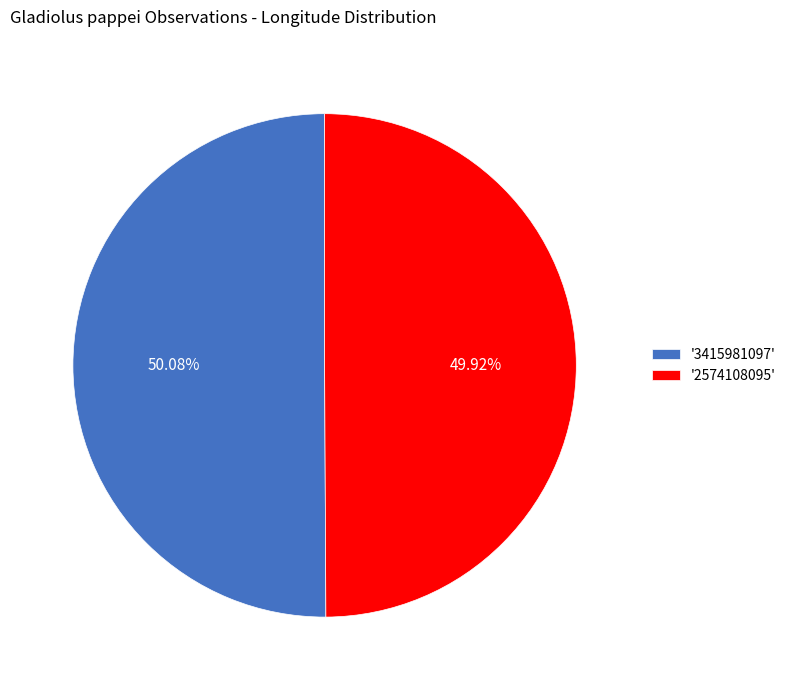

How many slices are in this pie chart?

2